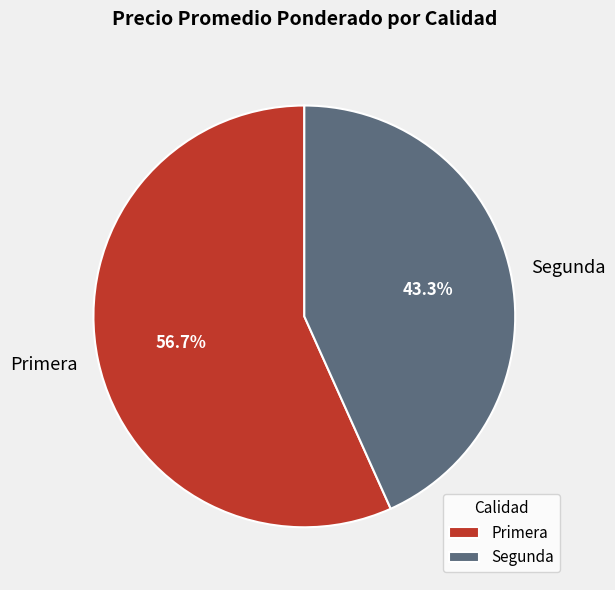

Which category has the smallest portion of the pie?

Segunda